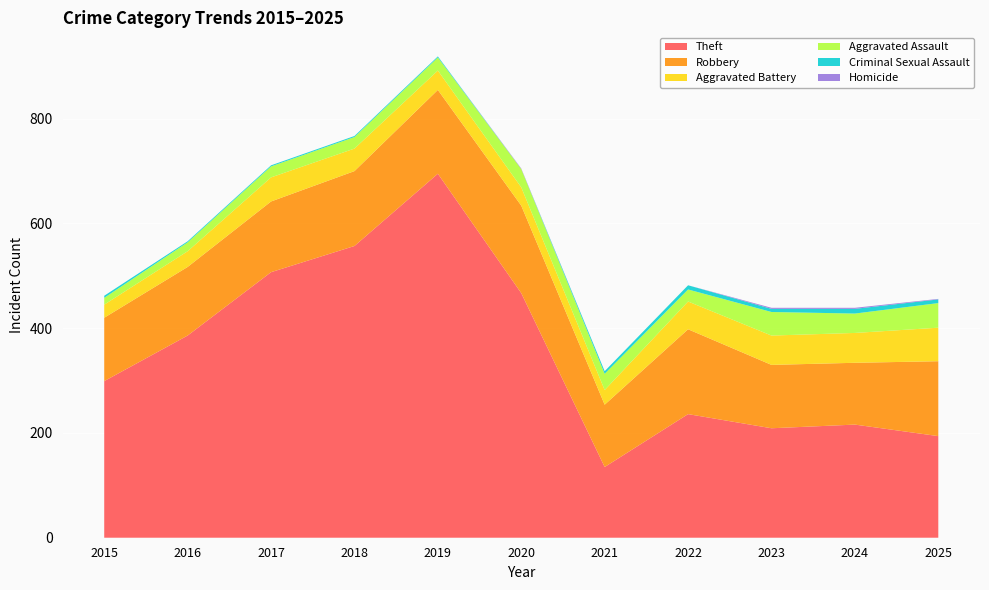

Reading left to right, what are all the values shown in this chart?

Theft: 2015=299	2016=386	2017=507	2018=557	2019=695	2020=467	2021=135	2022=236	2023=209	2024=216	2025=194
Robbery: 2015=121	2016=131	2017=135	2018=143	2019=160	2020=167	2021=119	2022=162	2023=121	2024=118	2025=143
Aggravated Battery: 2015=25	2016=30	2017=46	2018=43	2019=37	2020=35	2021=28	2022=53	2023=56	2024=57	2025=64
Aggravated Assault: 2015=13	2016=17	2017=21	2018=22	2019=25	2020=35	2021=31	2022=23	2023=45	2024=37	2025=47
Criminal Sexual Assault: 2015=4	2016=2	2017=2	2018=2	2019=2	2020=0	2021=5	2022=8	2023=6	2024=9	2025=7
Homicide: 2015=0	2016=0	2017=0	2018=0	2019=0	2020=1	2021=0	2022=0	2023=2	2024=2	2025=1